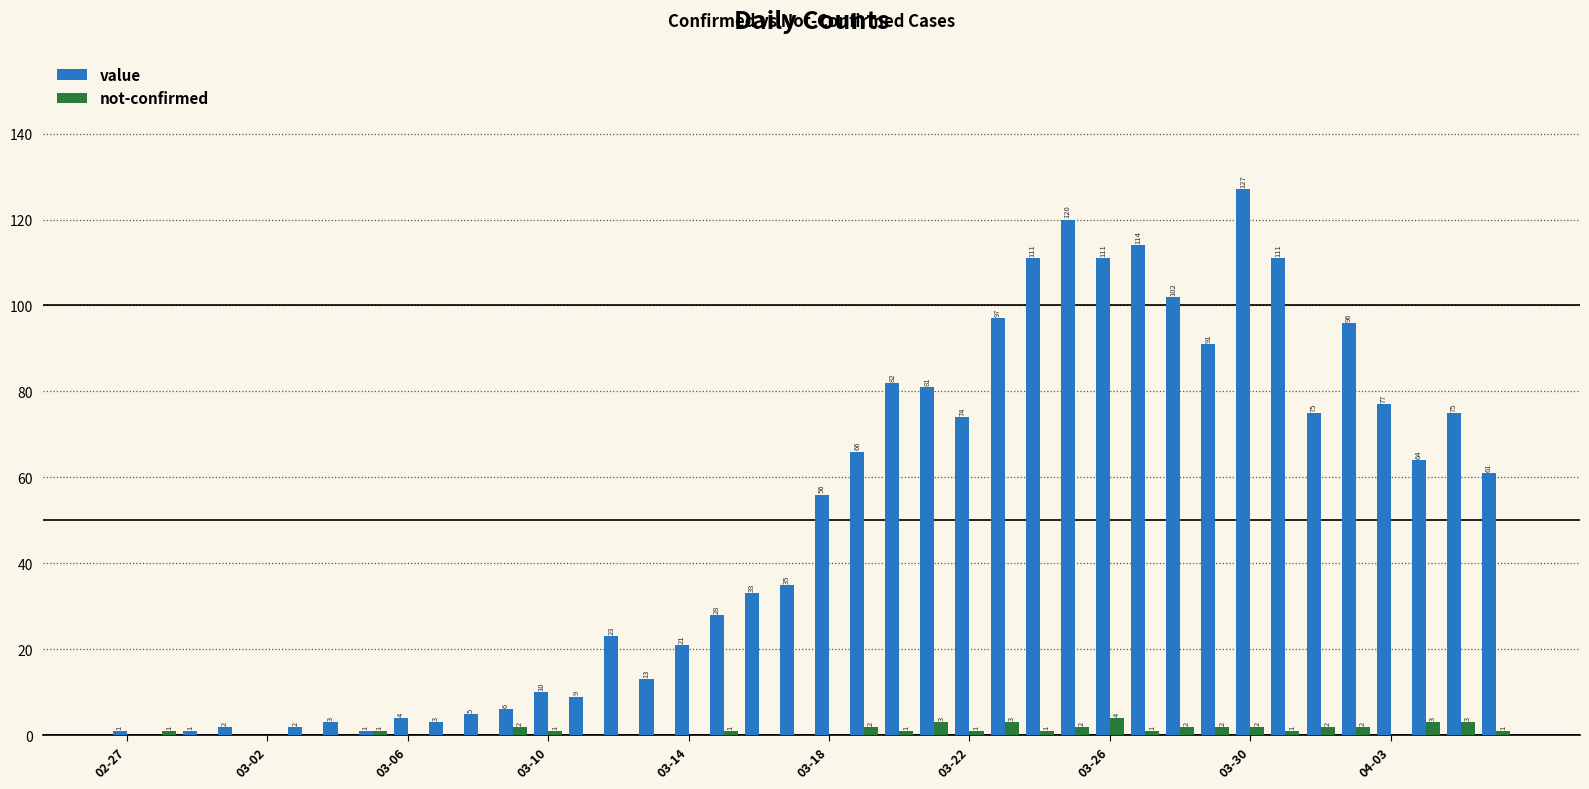

What is the maximum value for not-confirmed?

4